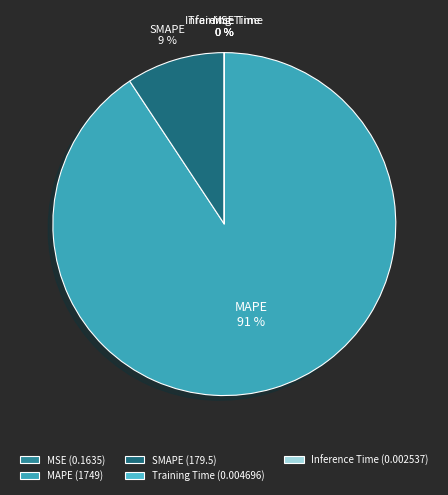

True or false: MAPE accounts for 91% of the total.

True